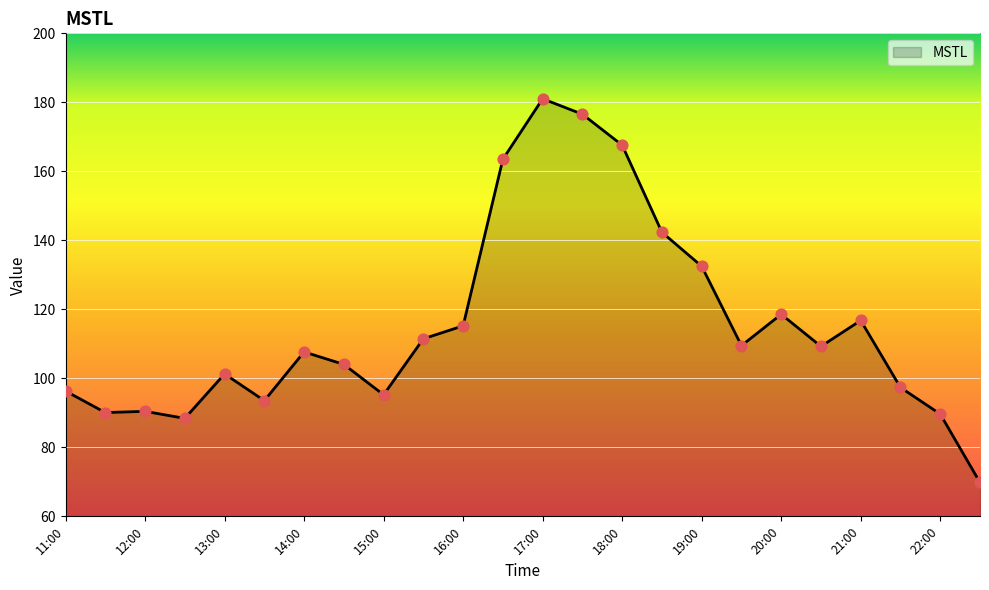

What is the greatest value displayed?

181.0